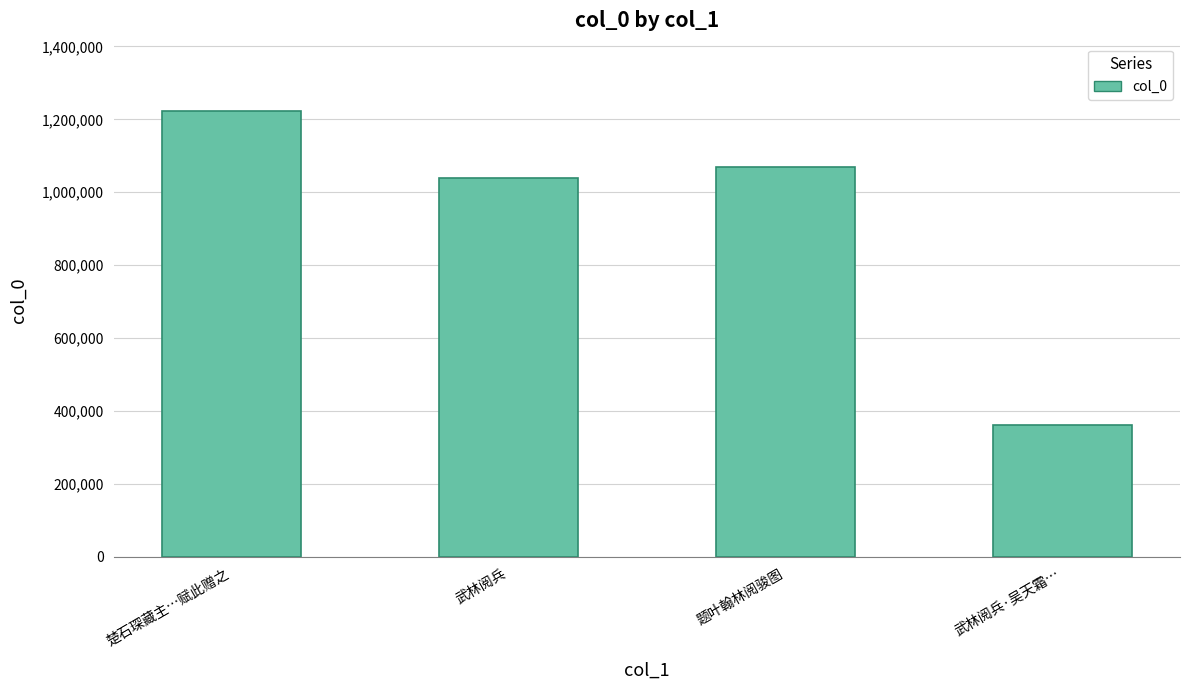

How many bars are there in total?

4